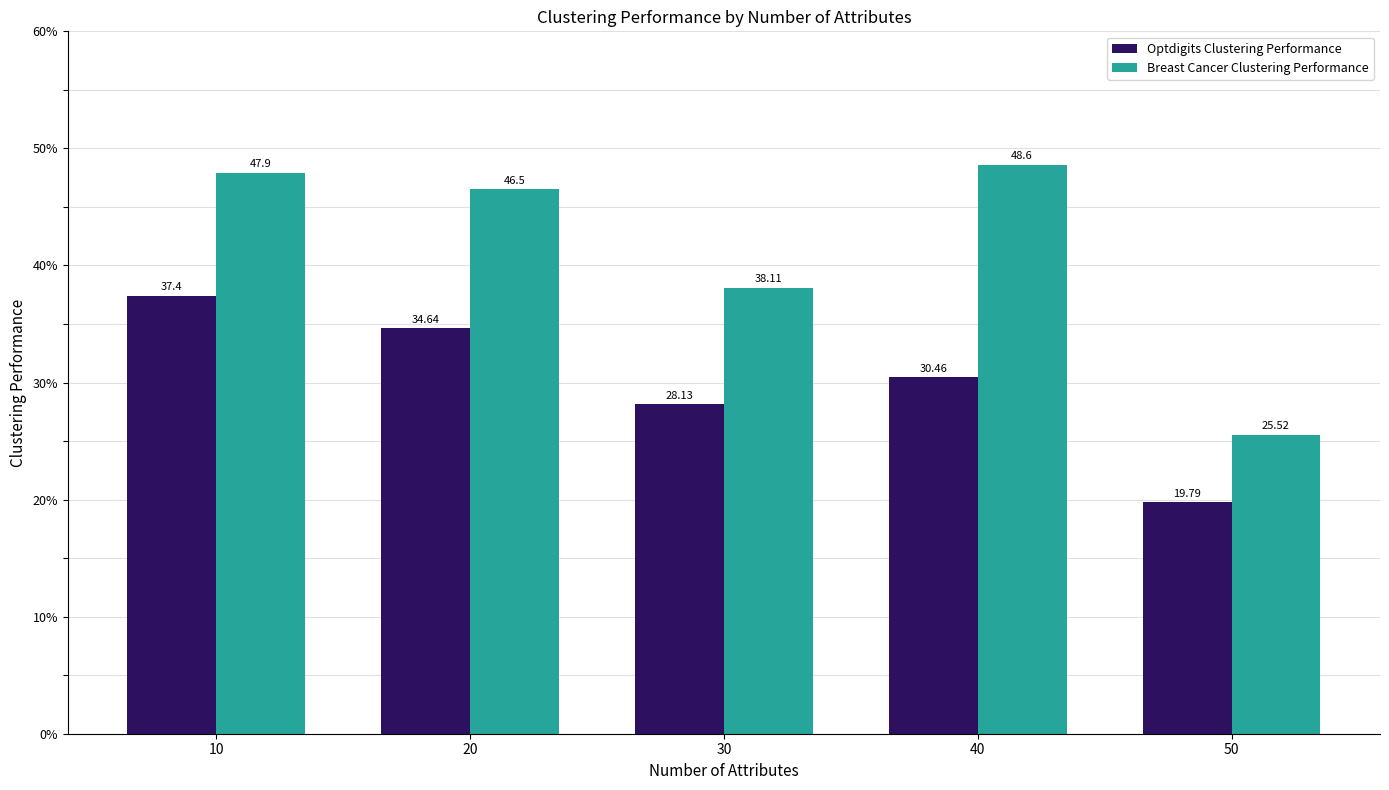

Are the bars horizontal?

No